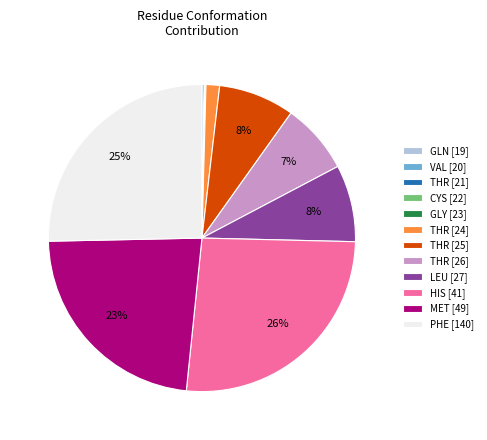

True or false: HIS [41] accounts for 26% of the total.

True